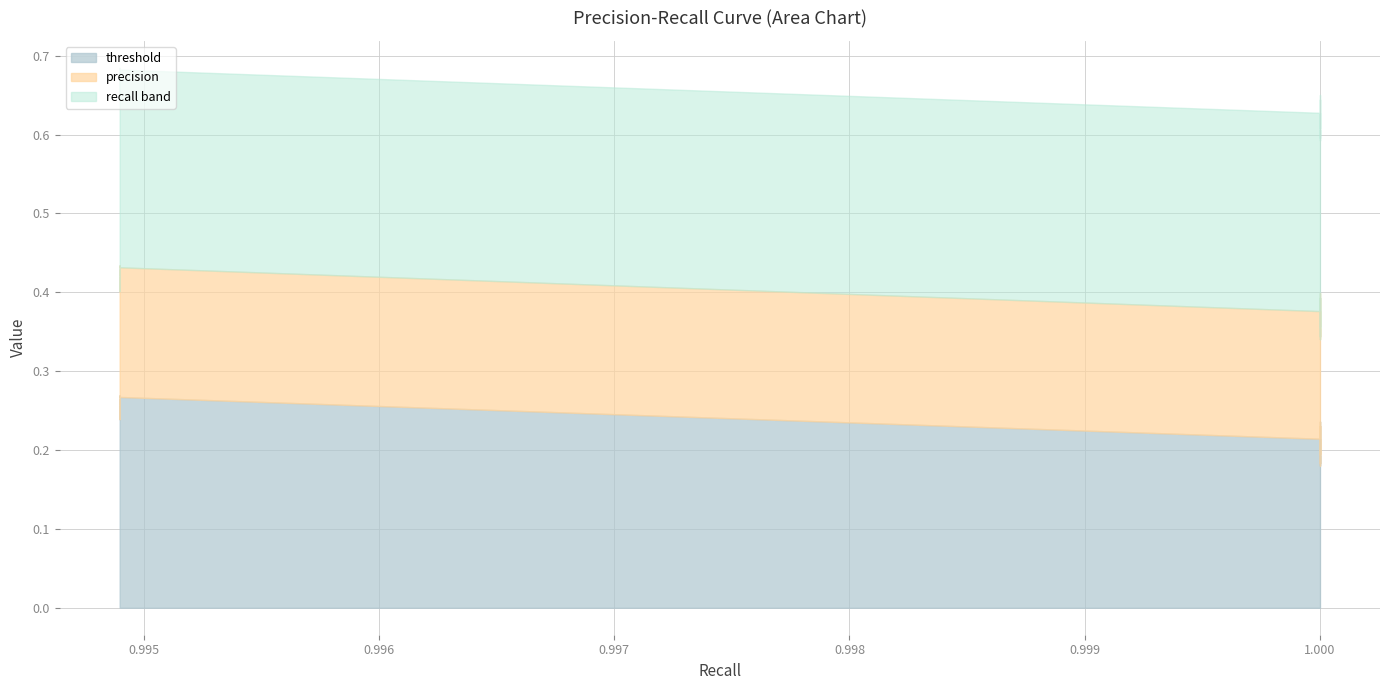

The value of threshold at 0.9948979591836735 is 0.4. True or false?

False